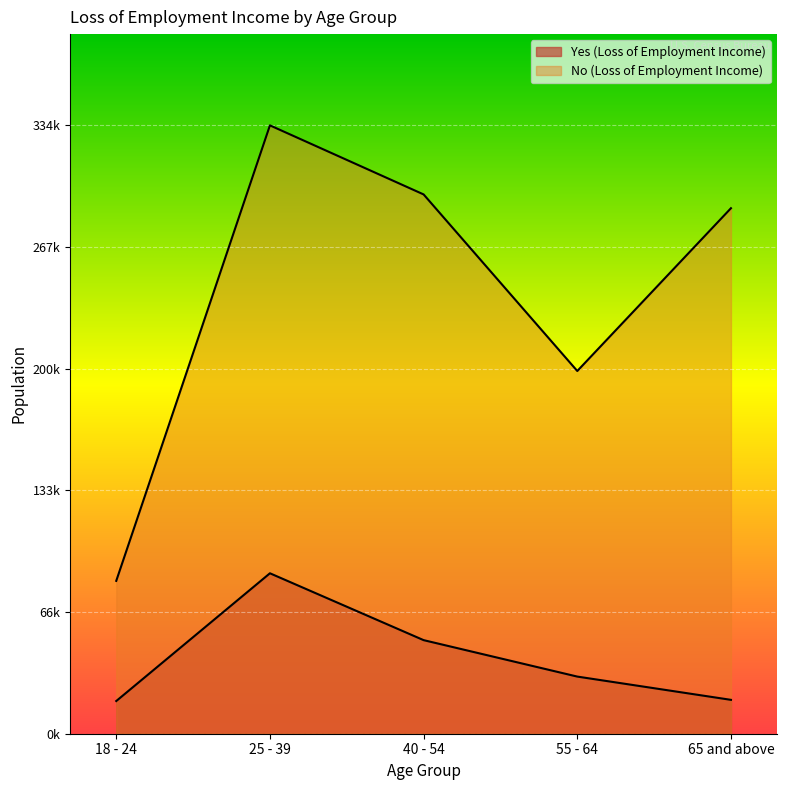

What is the average value of the Yes (Loss of Employment Income) series?

41526